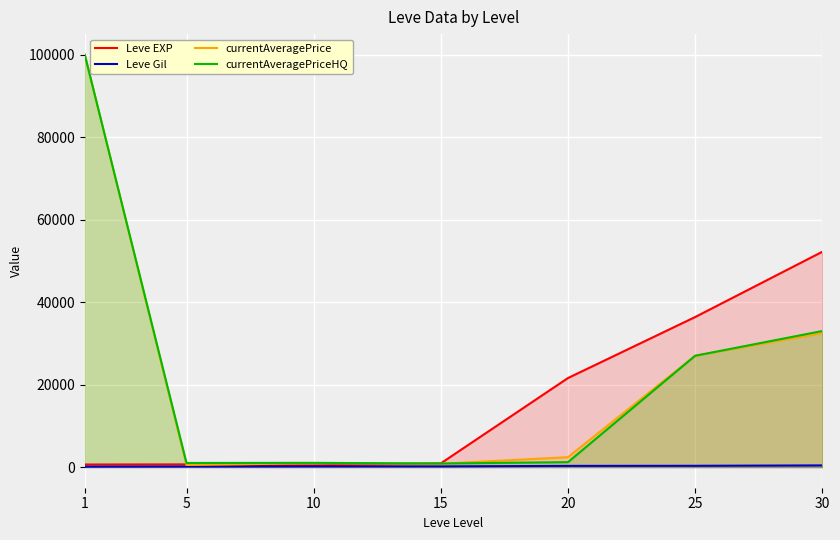

At which label does currentAveragePrice reach its peak?

1